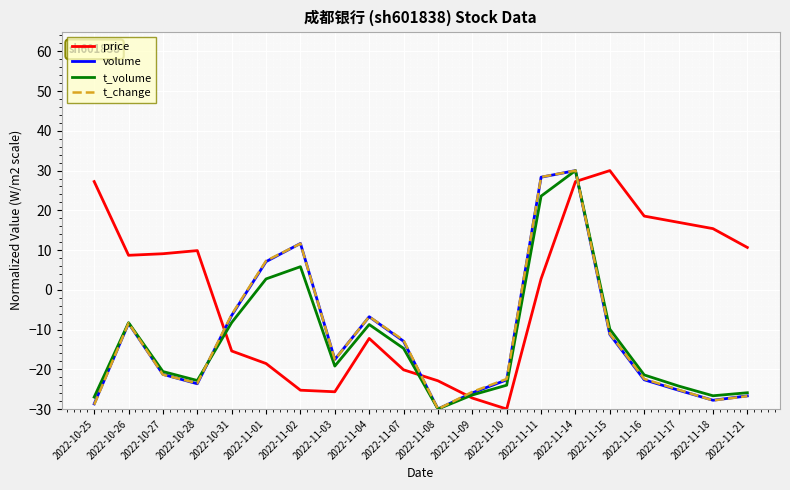

Is the value of price at 2022-10-28 greater than the value of t_volume at 2022-11-01?

Yes